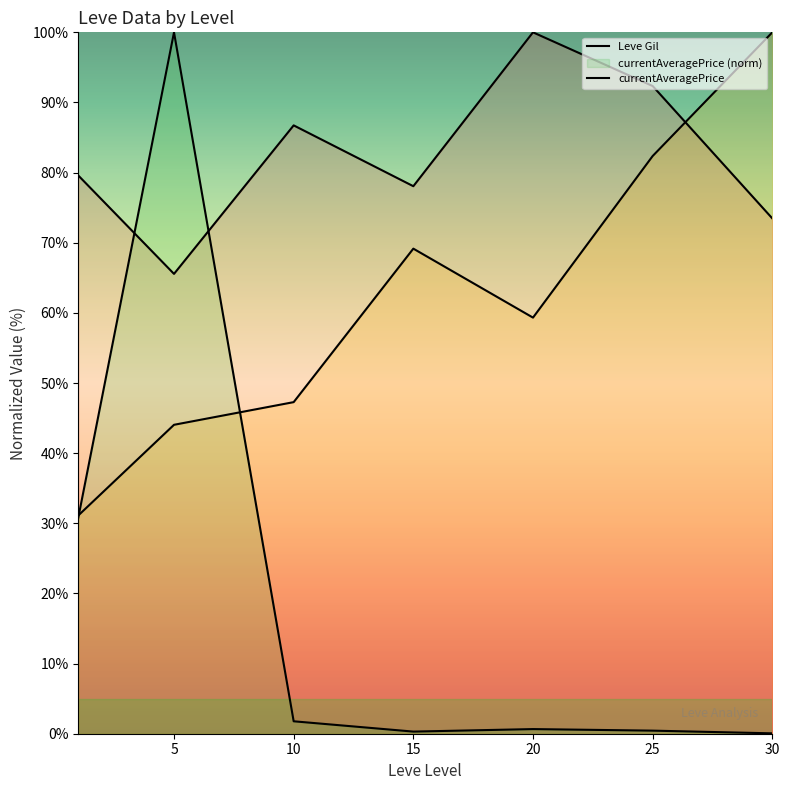

Which category has the lowest value in the currentAveragePrice series?

30